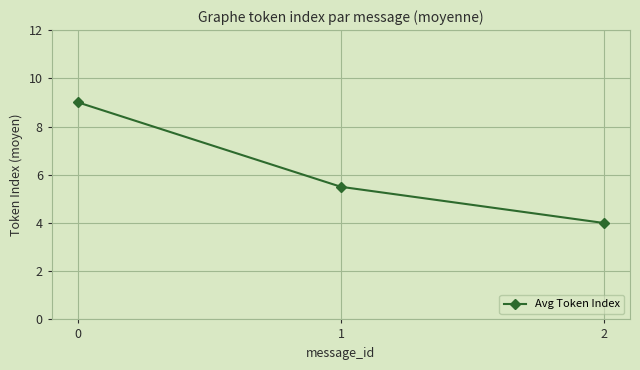

What is the difference between the second highest and minimum values?

1.5